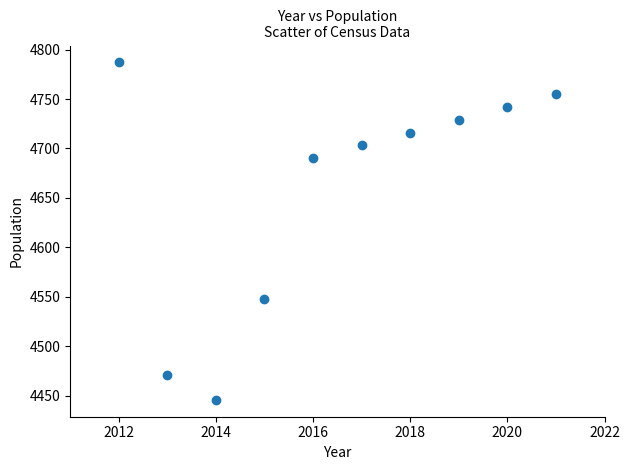

What Y value in the scatter plot is closest to 4616?

4548